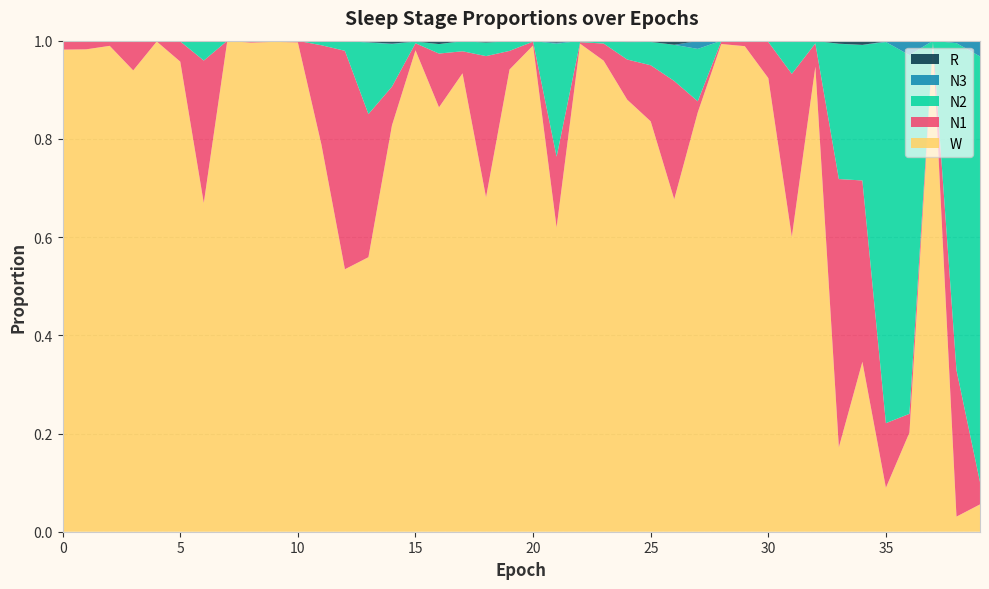

Reading left to right, what are all the values shown in this chart?

N1: 0.0	0.0	0.0	0.1	0.0	0.0	0.3	0.0	0.0	0.0	0.0	0.2	0.4	0.3	0.1	0.0	0.1	0.0	0.3	0.0	0.0	0.1	0.0	0.0	0.1	0.1	0.2	0.0	0.0	0.0	0.1	0.3	0.0	0.5	0.4	0.1	0.0	0.0	0.3	0.0
N2: 0.0	0.0	0.0	0.0	0.0	0.0	0.0	0.0	0.0	0.0	0.0	0.0	0.0	0.1	0.1	0.0	0.0	0.0	0.0	0.0	0.0	0.2	0.0	0.0	0.0	0.0	0.1	0.1	0.0	0.0	0.0	0.1	0.0	0.3	0.3	0.8	0.7	0.0	0.7	0.9
N3: 0.0	0.0	0.0	0.0	0.0	0.0	0.0	0.0	0.0	0.0	0.0	0.0	0.0	0.0	0.0	0.0	0.0	0.0	0.0	0.0	0.0	0.0	0.0	0.0	0.0	0.0	0.0	0.0	0.0	0.0	0.0	0.0	0.0	0.0	0.0	0.0	0.0	0.0	0.0	0.0
R: 0.0	0.0	0.0	0.0	0.0	0.0	0.0	0.0	0.0	0.0	0.0	0.0	0.0	0.0	0.0	0.0	0.0	0.0	0.0	0.0	0.0	0.0	0.0	0.0	0.0	0.0	0.0	0.0	0.0	0.0	0.0	0.0	0.0	0.0	0.0	0.0	0.0	0.0	0.0	0.0
W: 1.0	1.0	1.0	0.9	1.0	1.0	0.7	1.0	1.0	1.0	1.0	0.8	0.5	0.6	0.8	1.0	0.9	0.9	0.7	0.9	1.0	0.6	1.0	1.0	0.9	0.8	0.7	0.9	1.0	1.0	0.9	0.6	0.9	0.2	0.3	0.1	0.2	1.0	0.0	0.1